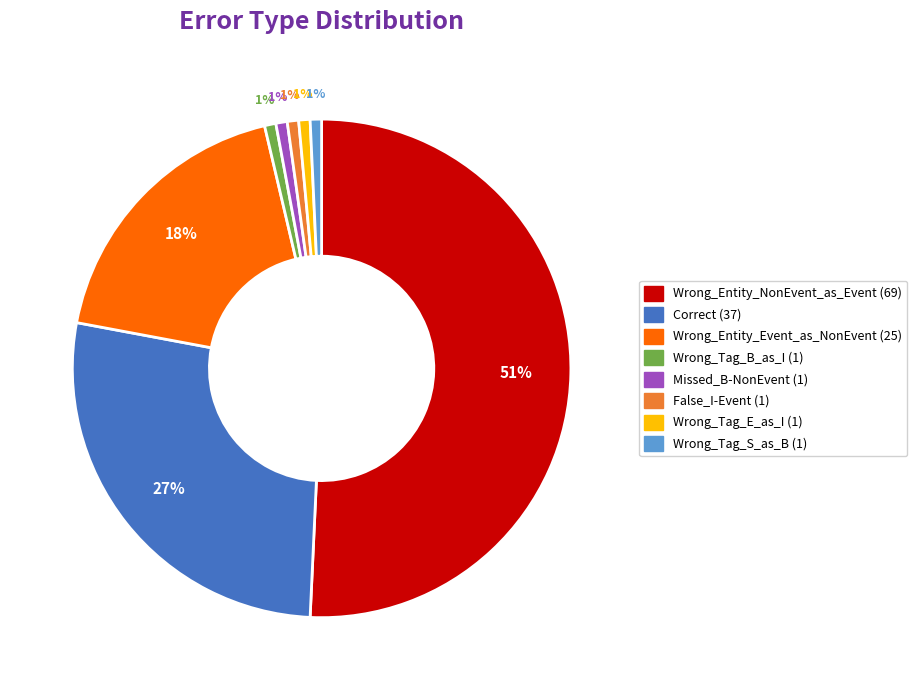

To the nearest percent, what is the average slice percentage?

12%